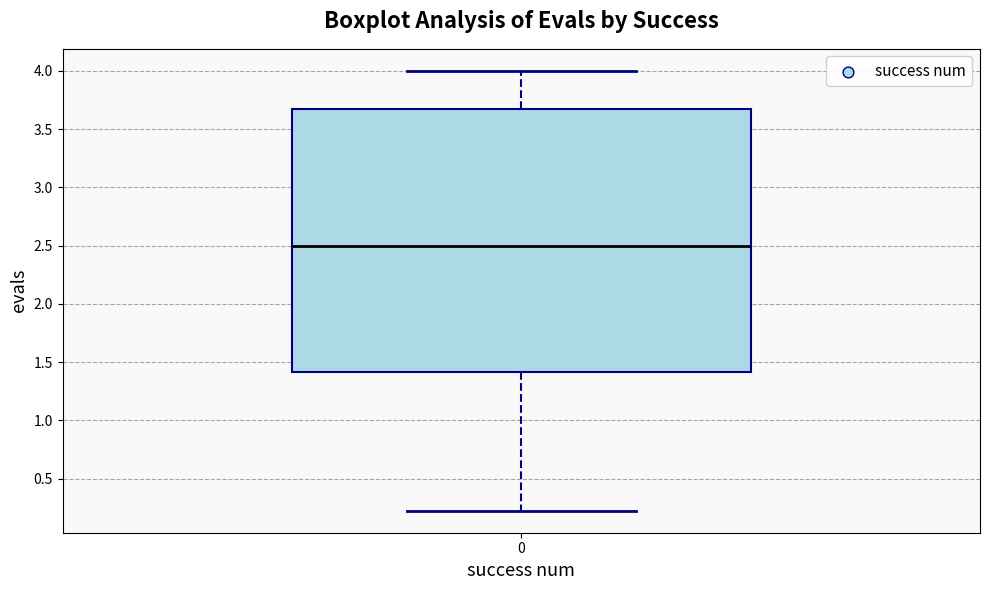

Read this box plot against the y-axis: the position of the median line, the range covered by the box, and the ends of both whiskers. The values are not printed on the chart, so give them approximately, as read against the axis.

median 2.50, box 1.40 to 3.65, whiskers 0.20 to 4.00